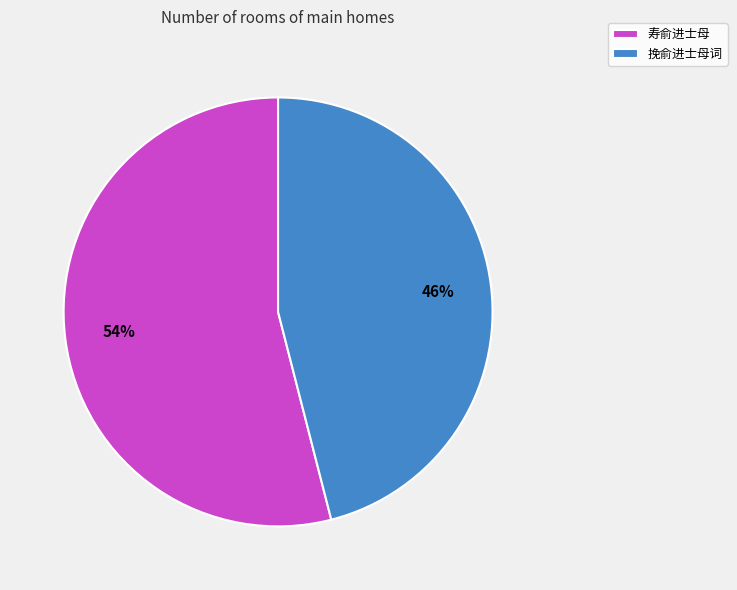

To the nearest percent, what portion does 挽俞进士母词 represent?

46%